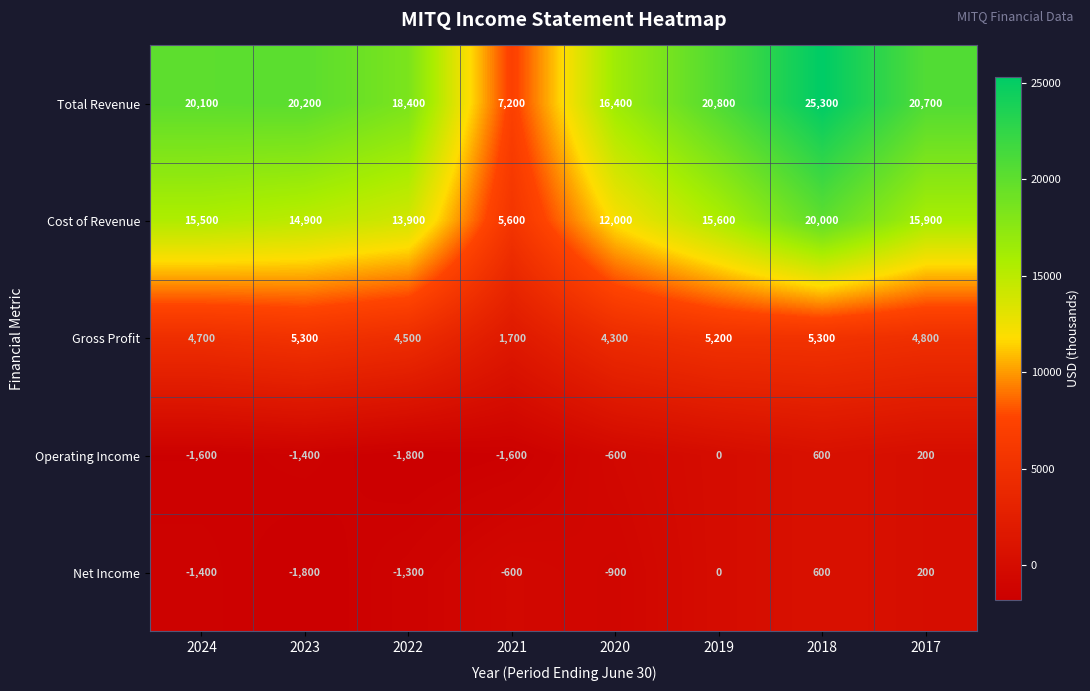

Which series has the largest range (max minus min)?

Total Revenue